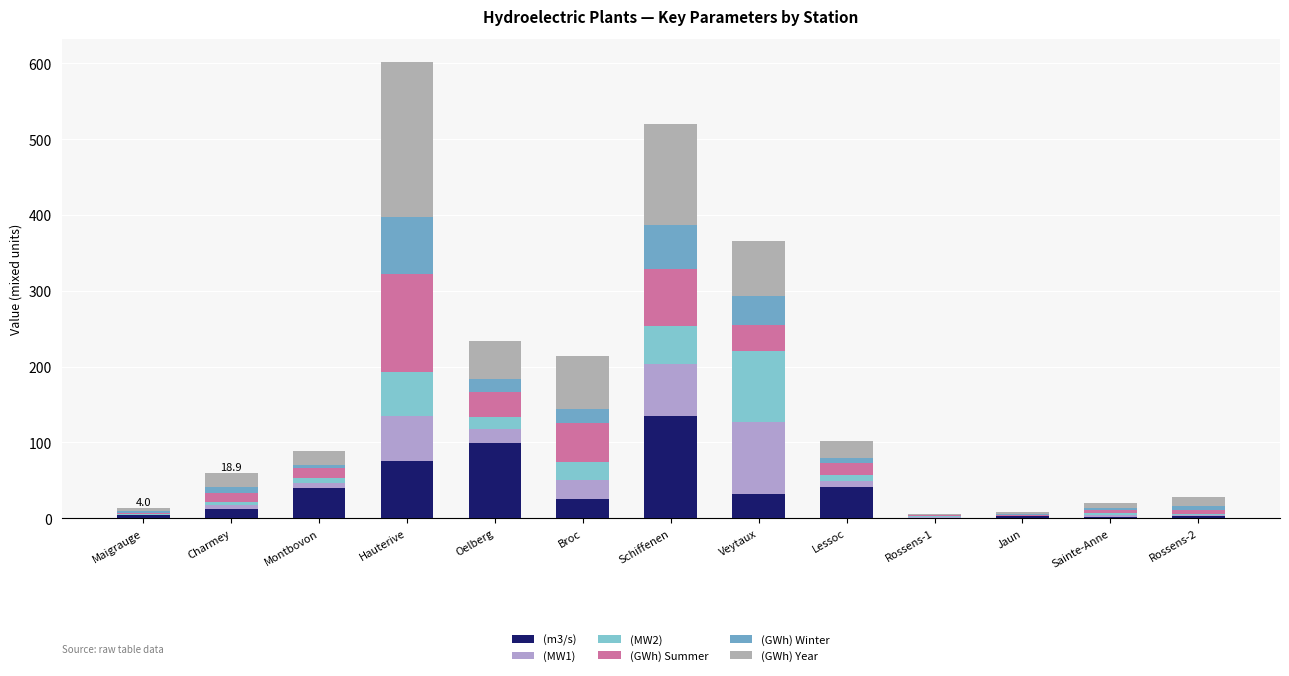

Are the bars horizontal?

No